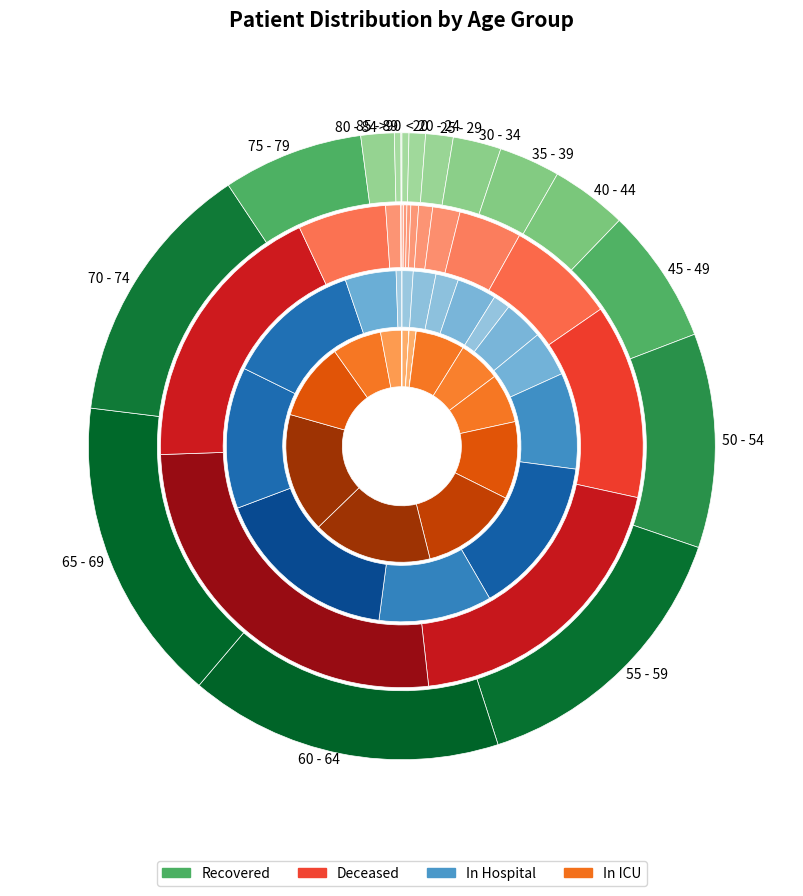

Is the sum of 9 and patients_in_hospital greater than half?

No